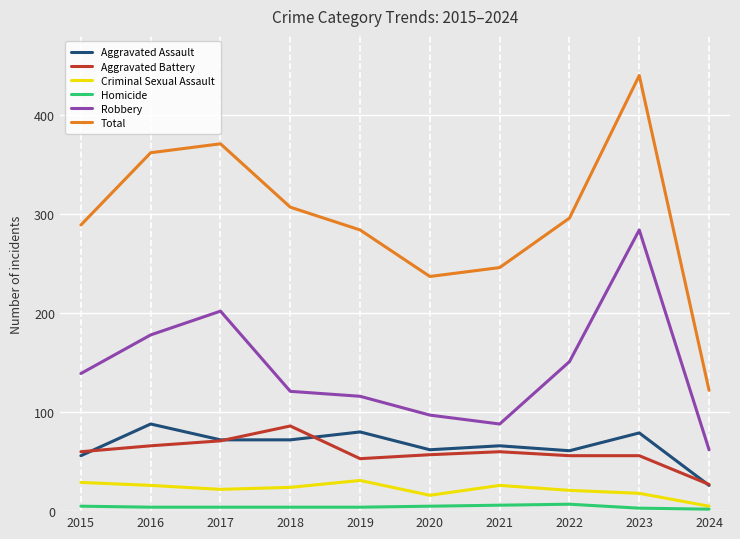

How many lines are shown in the chart?

6